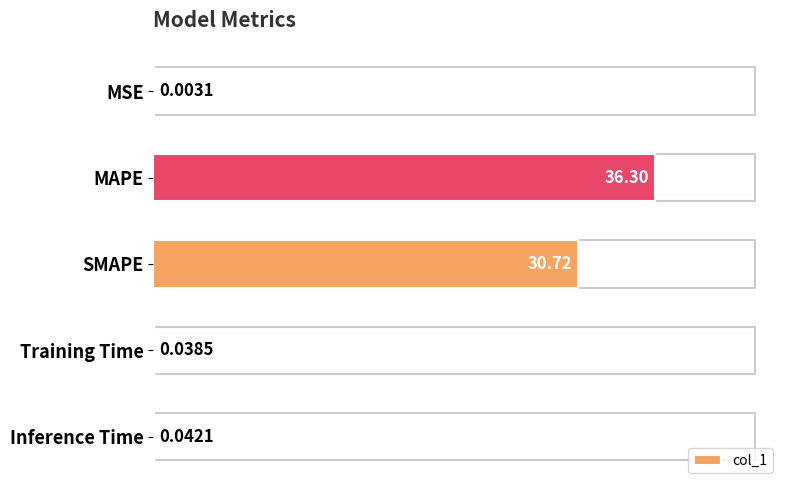

Between MAPE and Training Time, which is larger?

MAPE